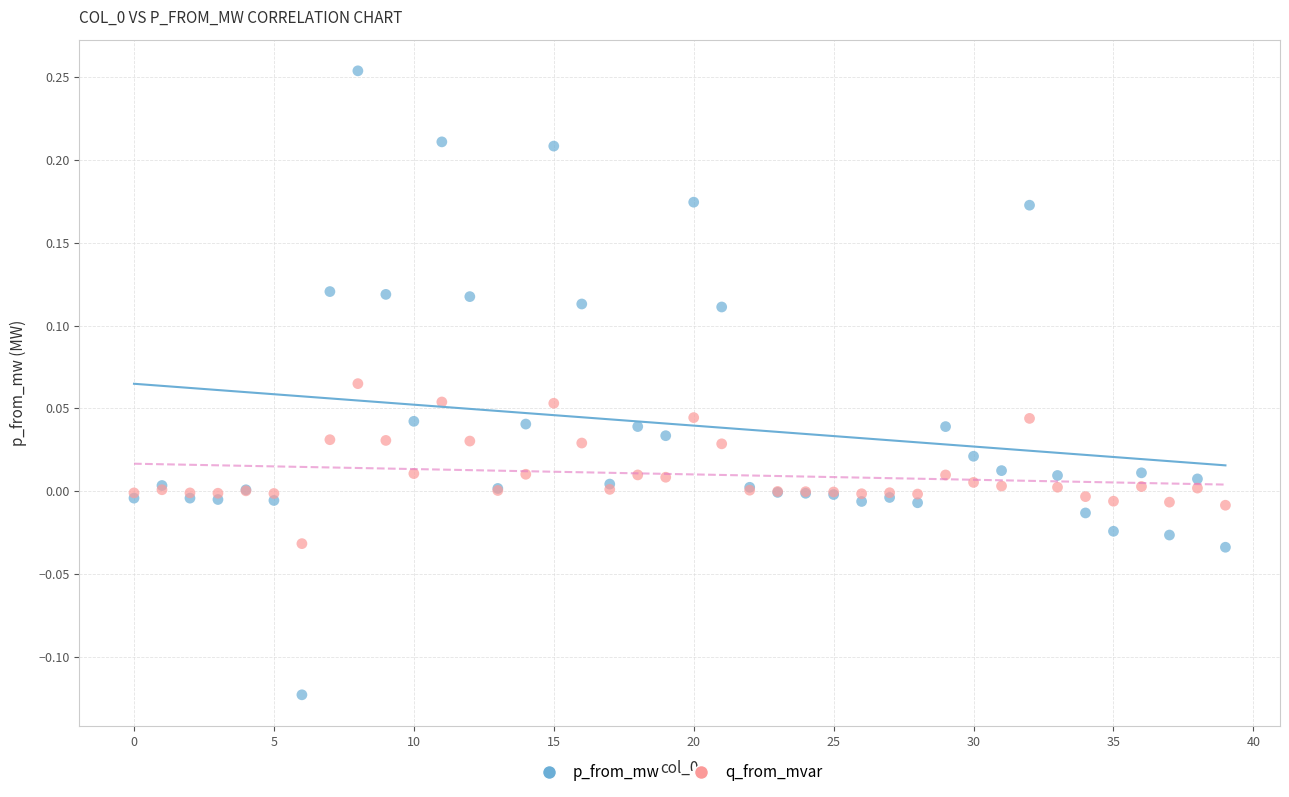

Which series reaches the minimum Y coordinate?

p_from_mw